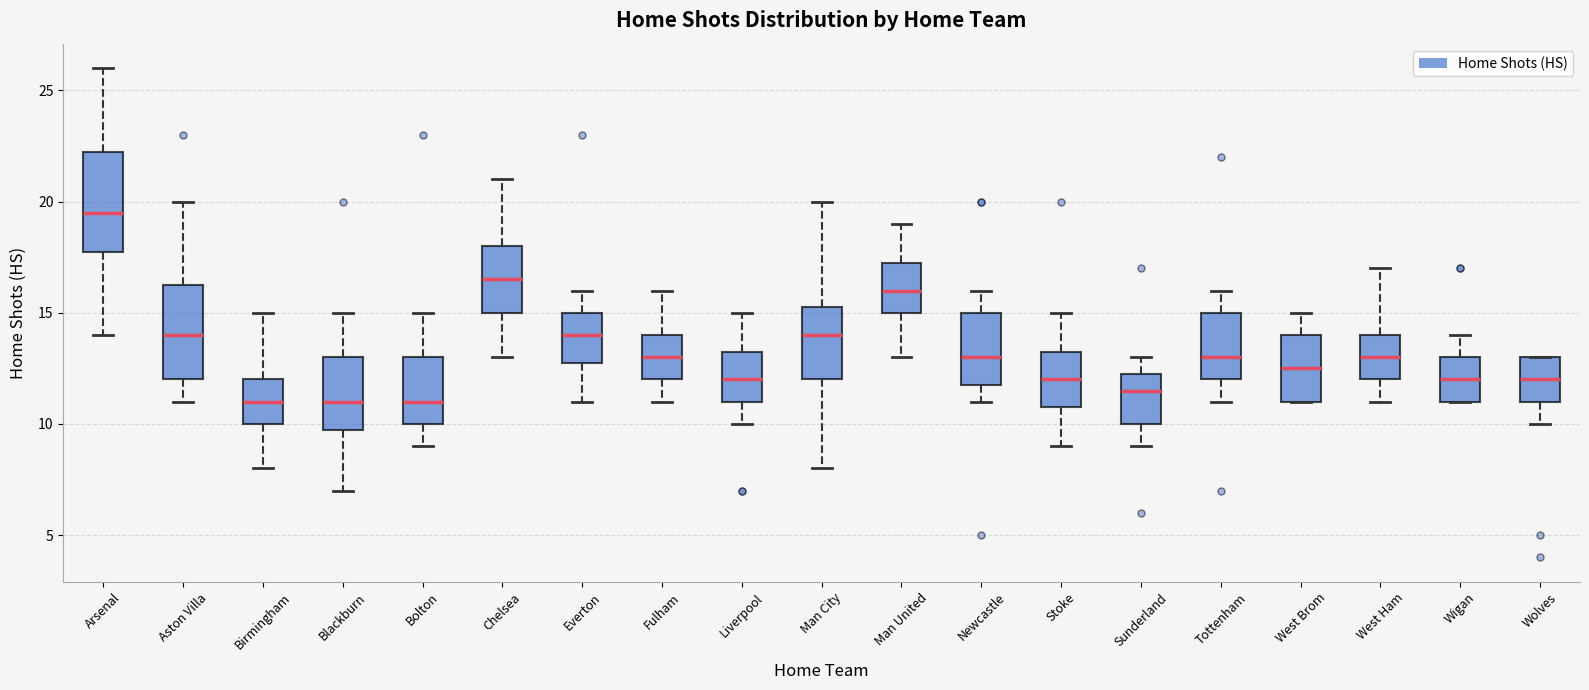

Where does the median line of the box for West Ham sit on the y-axis? The values are not printed on the chart, so give them approximately, as read against the axis.

13.0